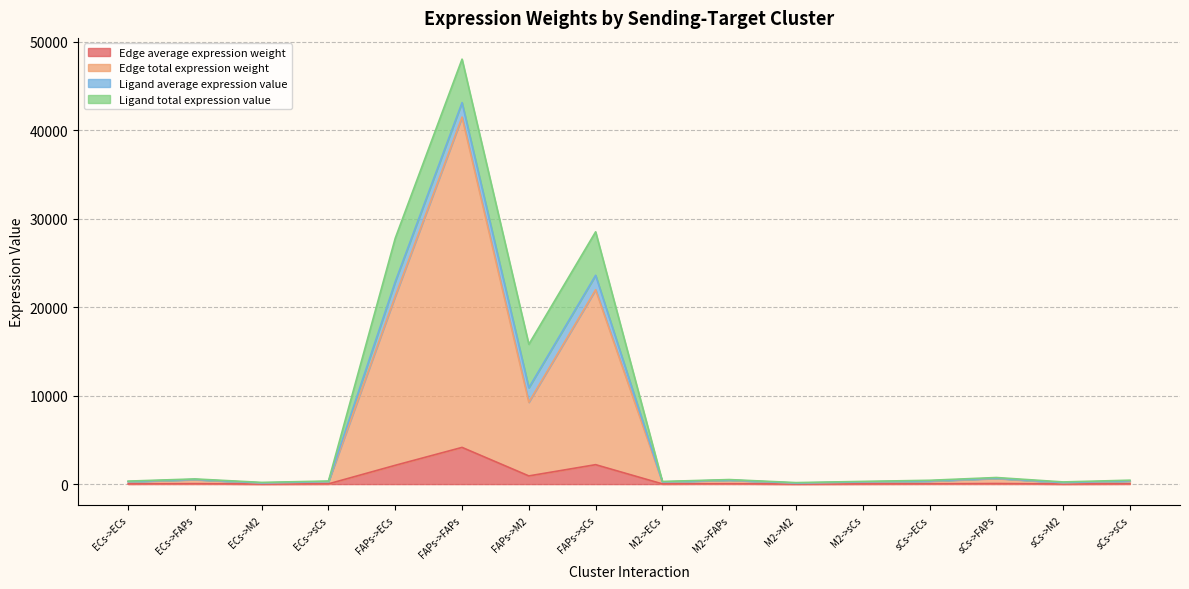

At which category is the sum across all series the highest?

FAPs->FAPs